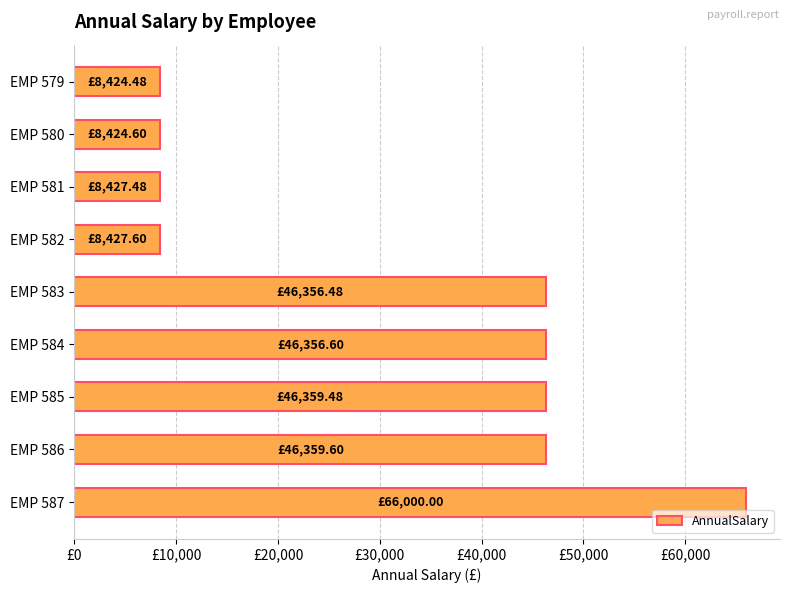

Does the chart contain any negative values?

No